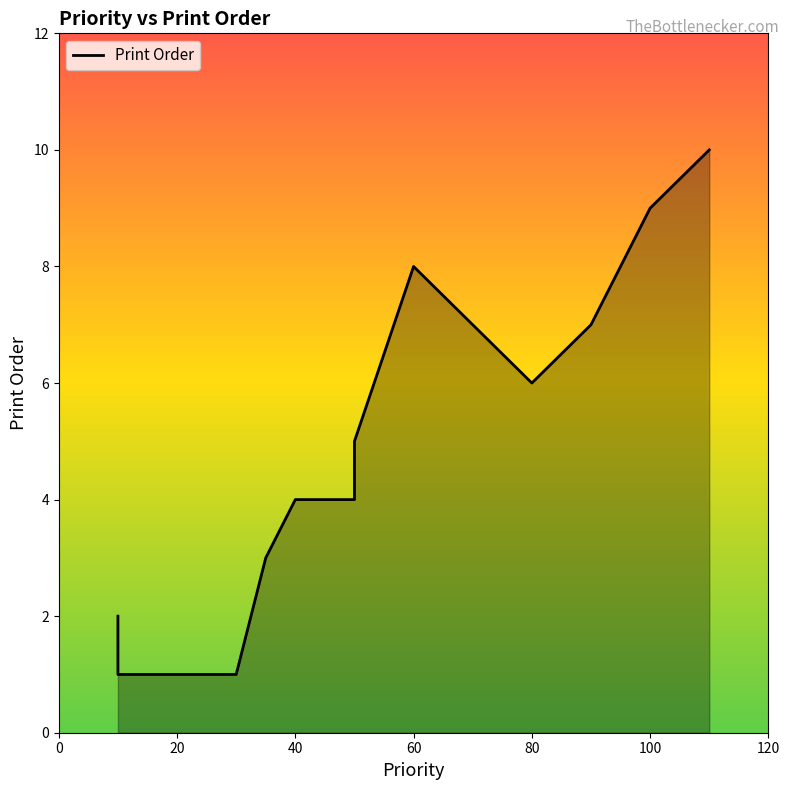

Between 40 and 10, which is larger?

40